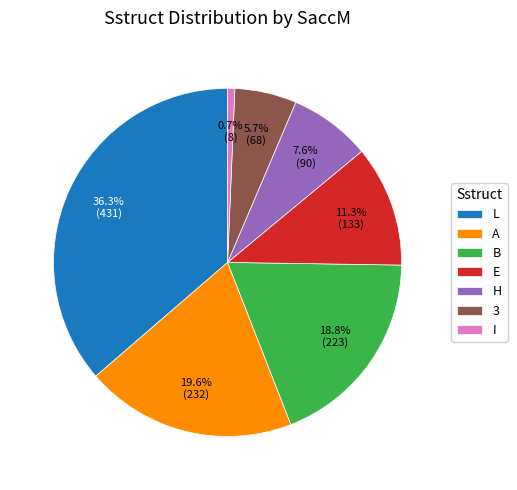

To the nearest percent, what is the difference between the A and 3 slice percentages?

14%